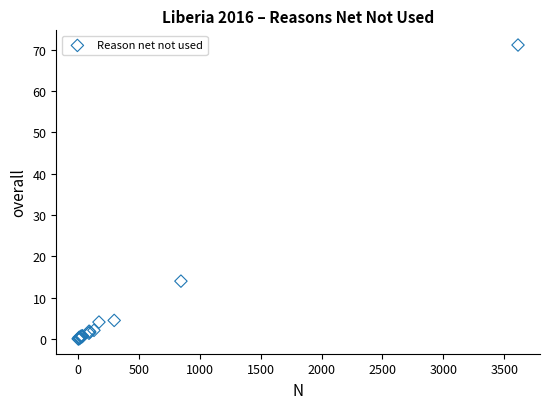

What Y value in the scatter plot is closest to 35?

14.0